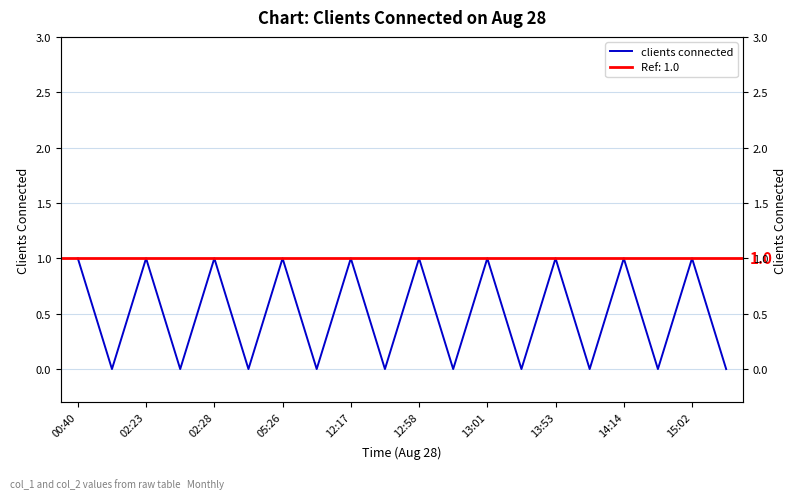

Is it true that the value at 11 is -1?

False